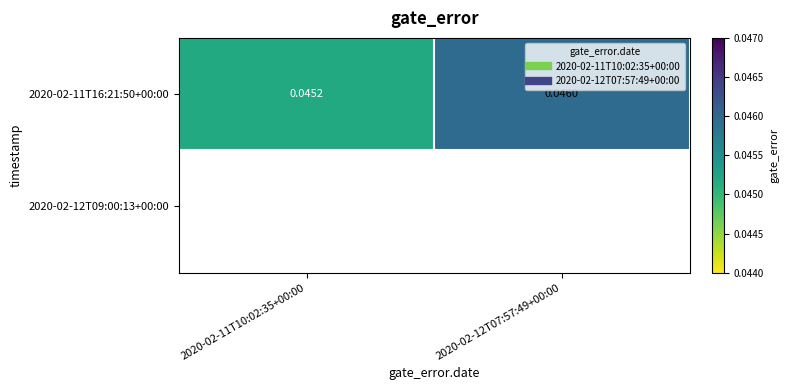

Rank the categories by value from highest to lowest.

2020-02-12T07:57:49+00:00, 2020-02-11T10:02:35+00:00